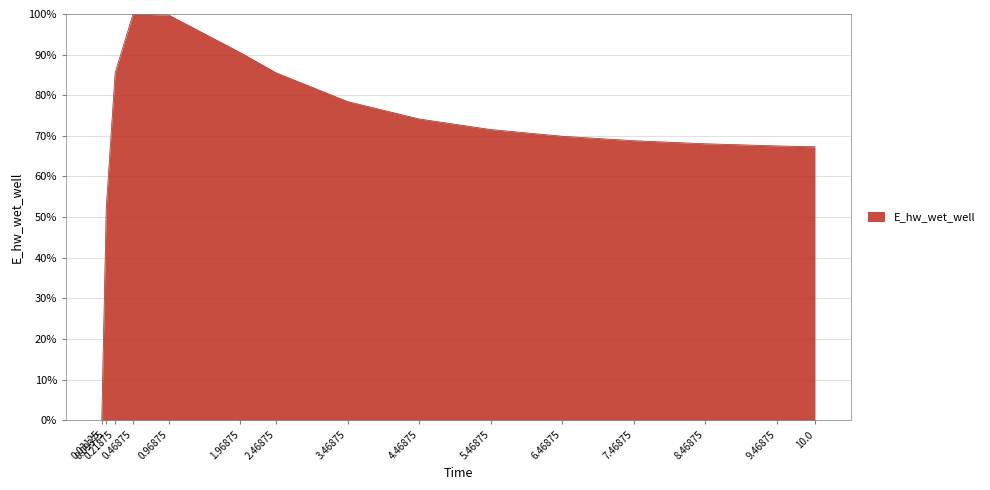

What is the greatest value displayed?

100.0